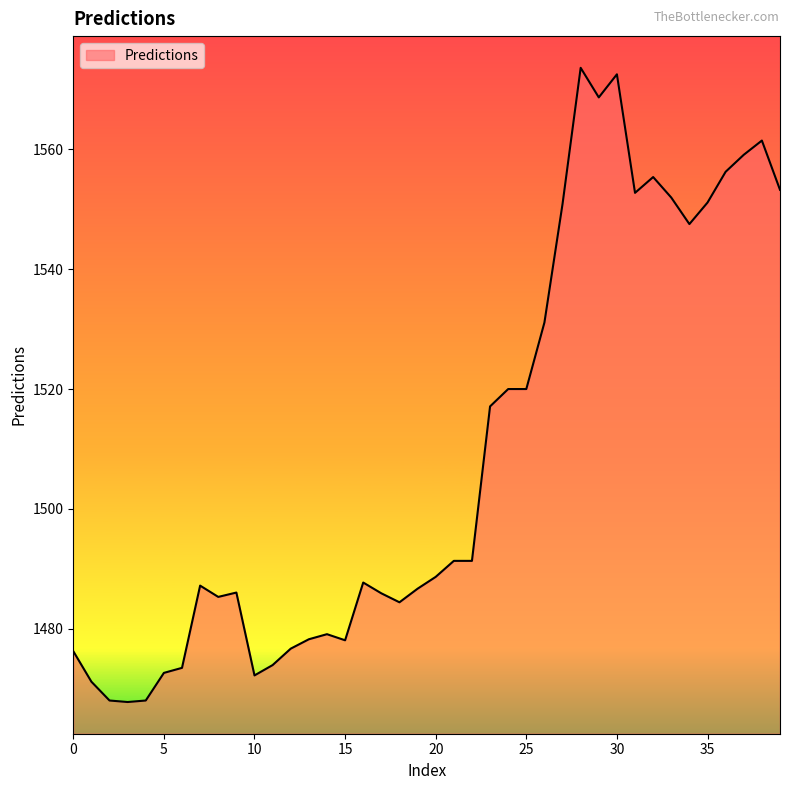

What is the maximum value shown in the chart?

1573.6